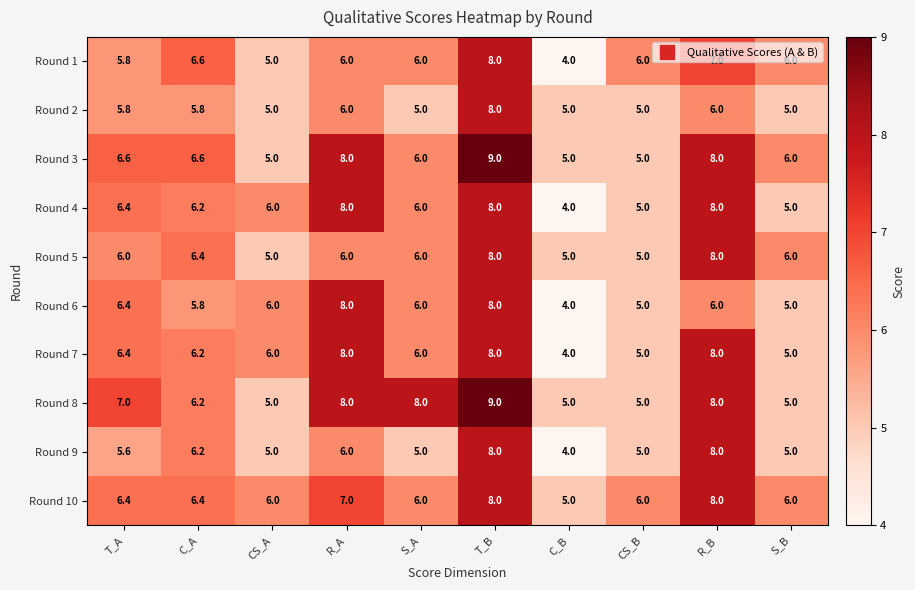

Is the value of Round 8 at R_A greater than the value of Round 7 at CS_B?

Yes